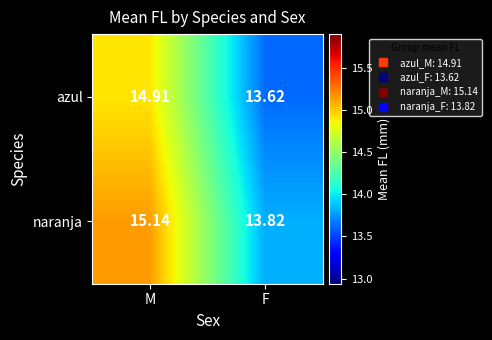

At which category does the chart reach its minimum across all series?

F